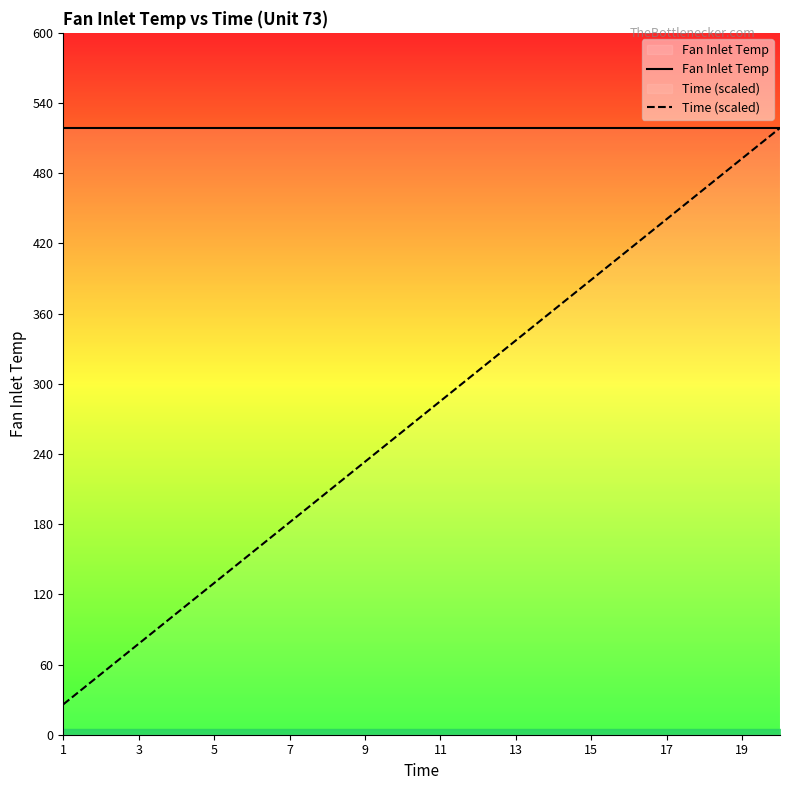

True or false: Time (scaled) and Fan Inlet Temp cross at least once.

False